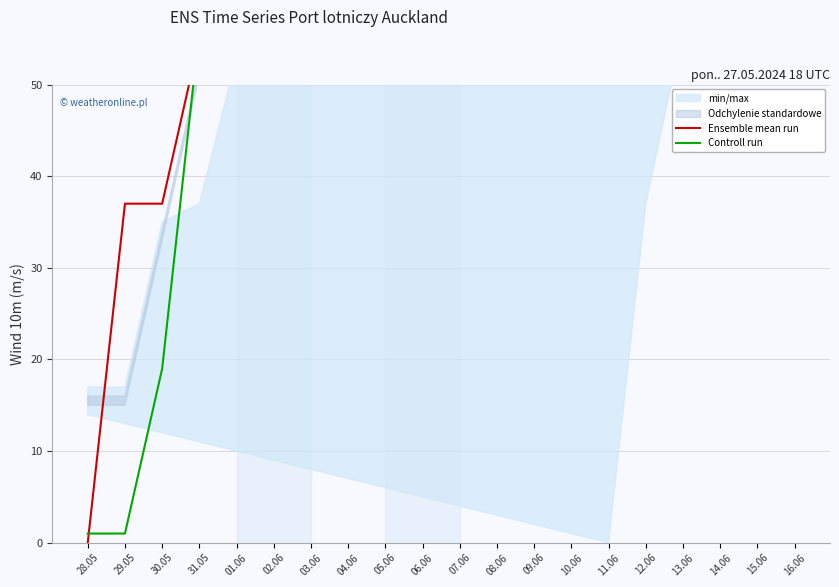

What is the minimum value for Controll run?

1.0